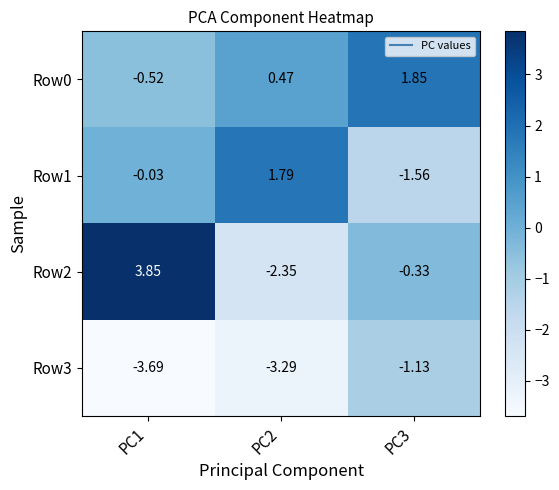

Is the value of Row3 at PC3 greater than the value of Row0 at PC3?

No